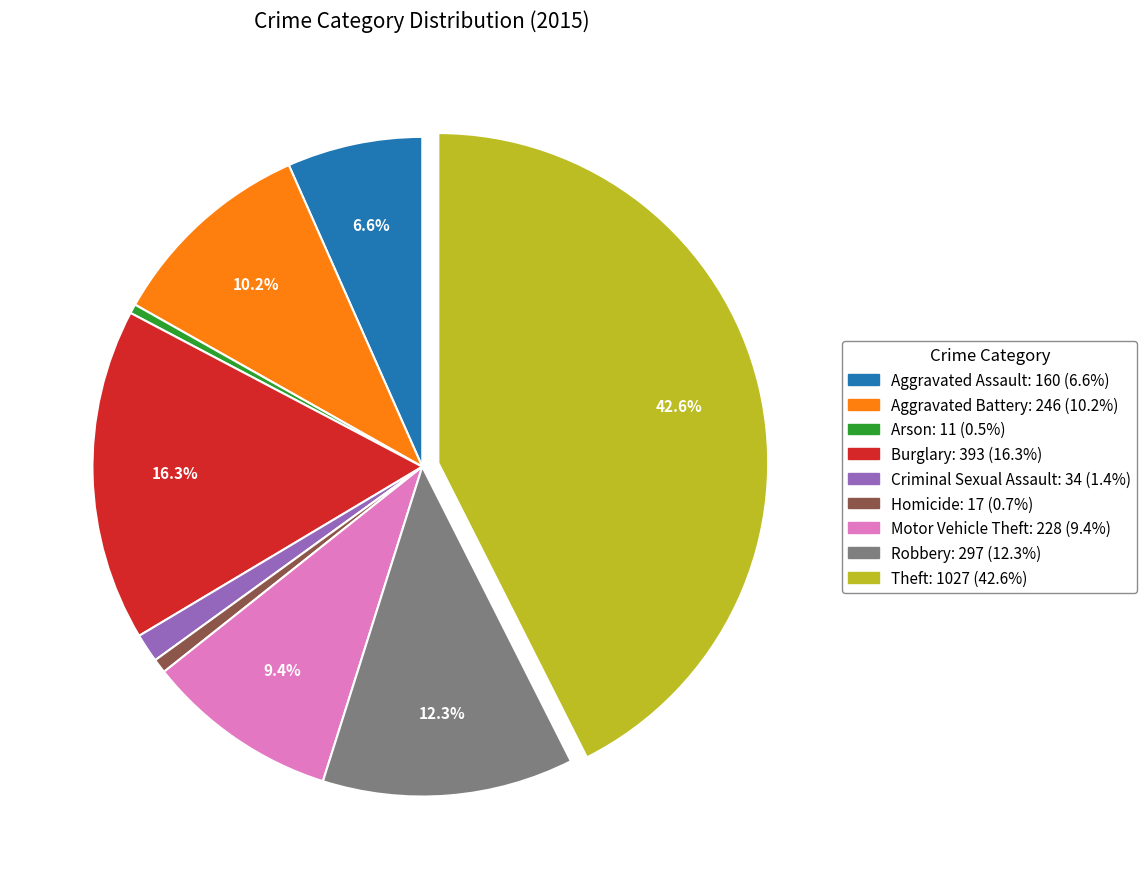

To the nearest percent, what portion does Motor Vehicle Theft represent?

9%